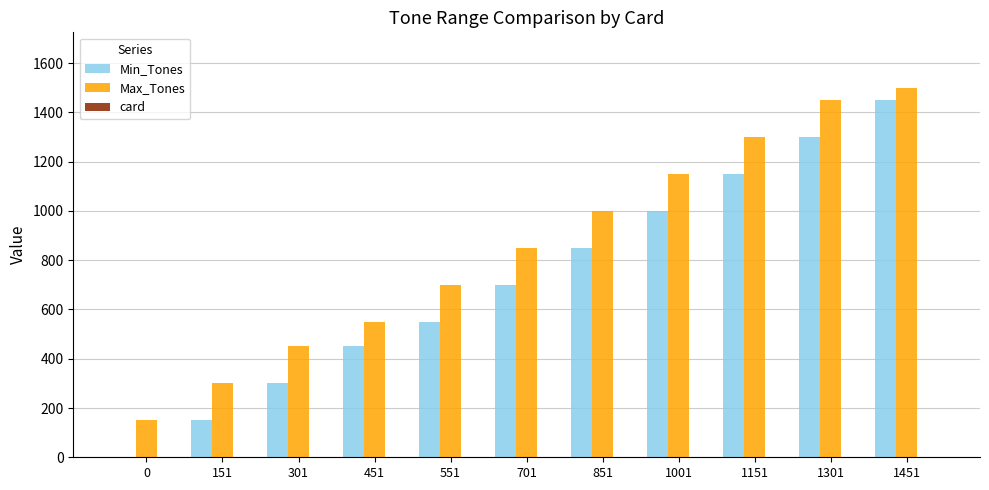

Is the value of Min_Tones at 151 greater than the value of Max_Tones at 1451?

No